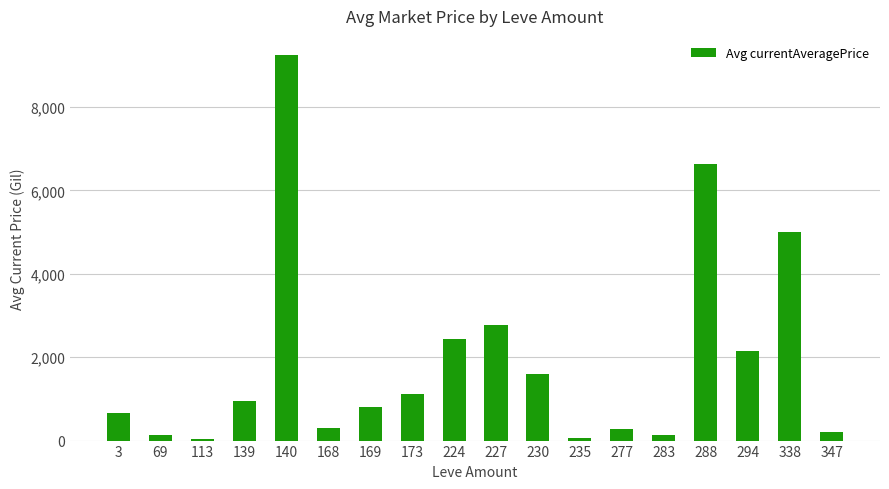

Which has a higher value, 227 or 224?

227